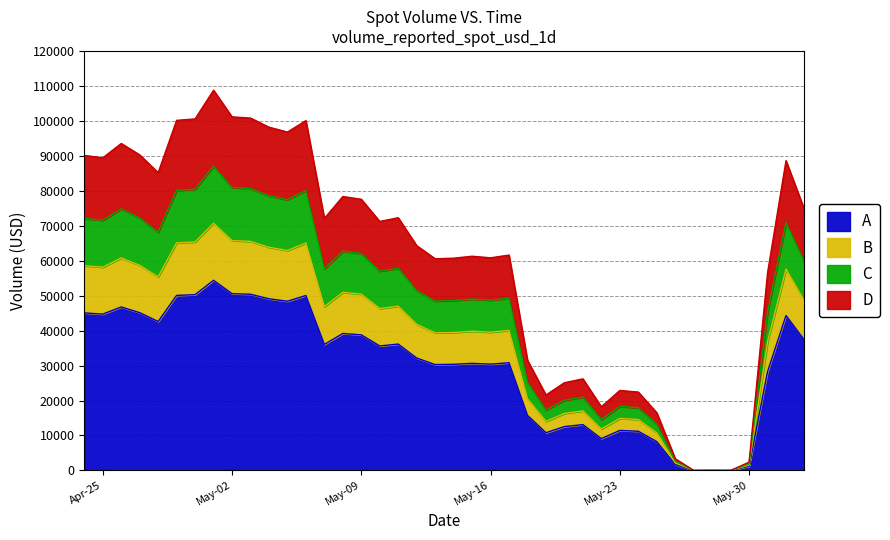

What is the change in value from 2023-04-26 to 2023-04-29?

+3308.2